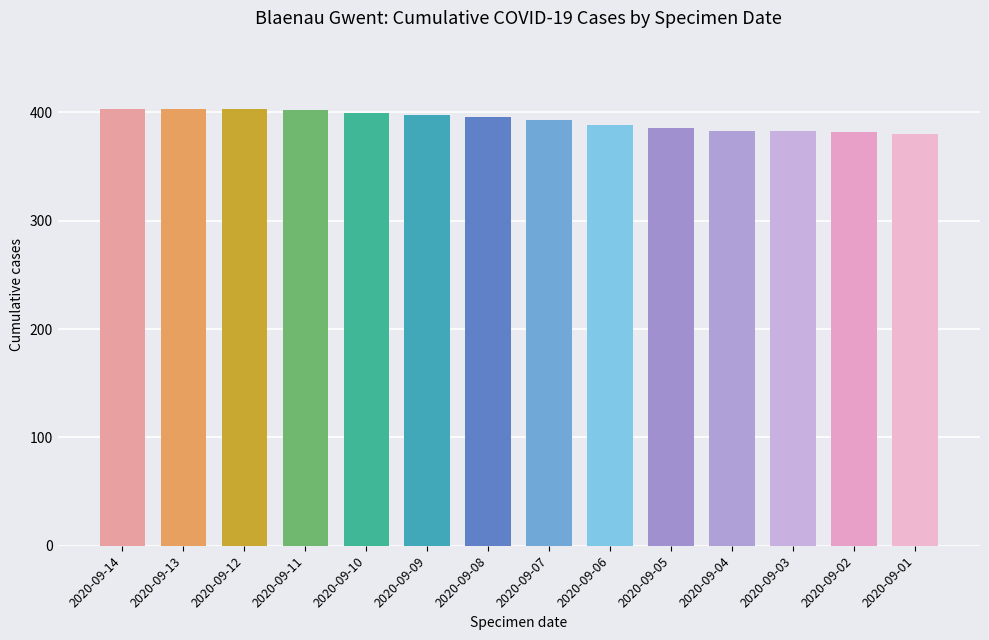

What is the smallest value displayed?

380